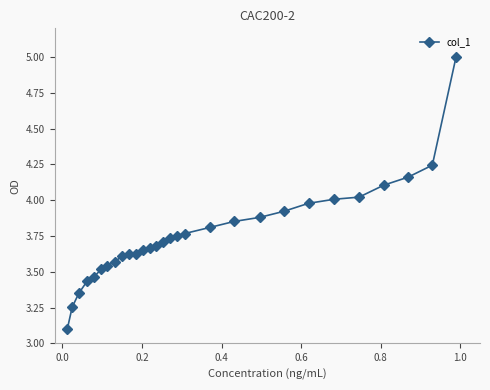

What is the greatest value displayed?

5.0